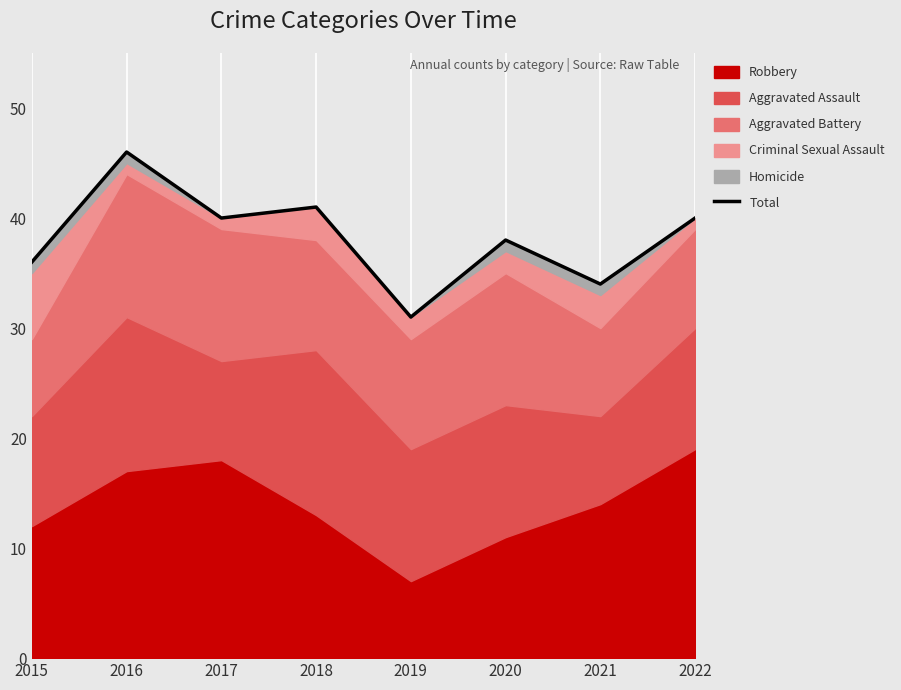

Reading right to left, extract all data points from this chart.

2022=40	2021=34	2020=38	2019=31	2018=41	2017=40	2016=46	2015=36